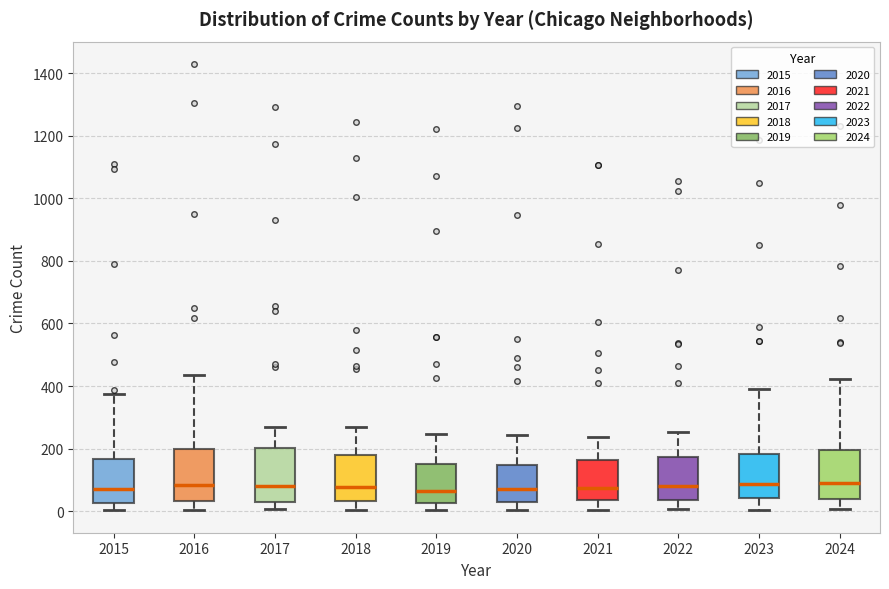

Reading left to right, read every box against the y-axis: the position of its median line, the range the box covers, and the ends of its whiskers. The values are not printed on the chart, so give them approximately, as read against the axis.

2015: median 80, box 20 to 160, whiskers 0 to 380
2016: median 80, box 40 to 200, whiskers 0 to 440
2017: median 80, box 40 to 200, whiskers 0 to 260
2018: median 80, box 40 to 180, whiskers 0 to 280
2019: median 60, box 20 to 160, whiskers 0 to 240
2020: median 80, box 40 to 140, whiskers 0 to 240
2021: median 80, box 40 to 160, whiskers 0 to 240
2022: median 80, box 40 to 180, whiskers 0 to 260
2023: median 80, box 40 to 180, whiskers 0 to 400
2024: median 100, box 40 to 200, whiskers 0 to 420